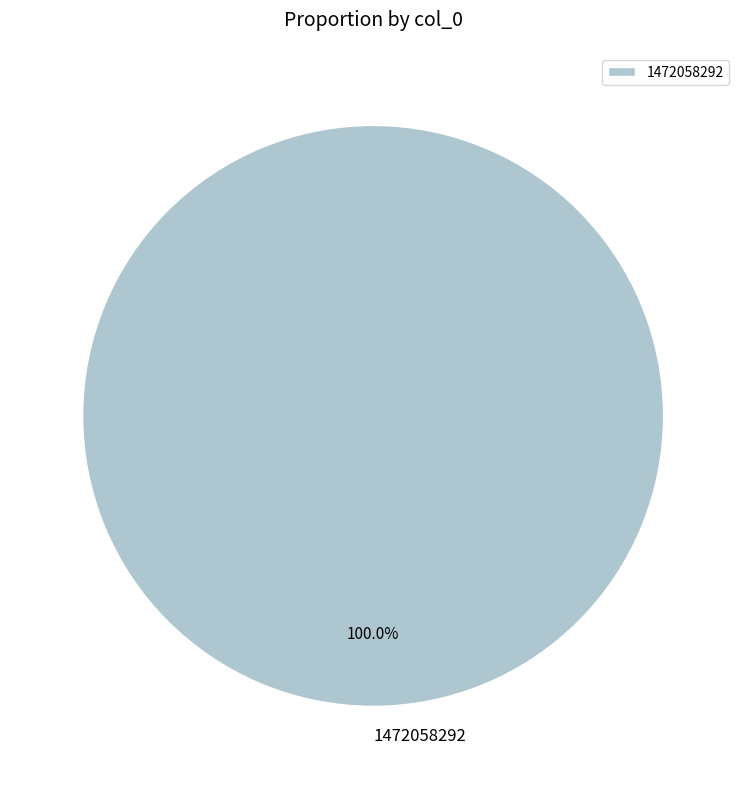

Rank the categories by value from highest to lowest.

1472058292